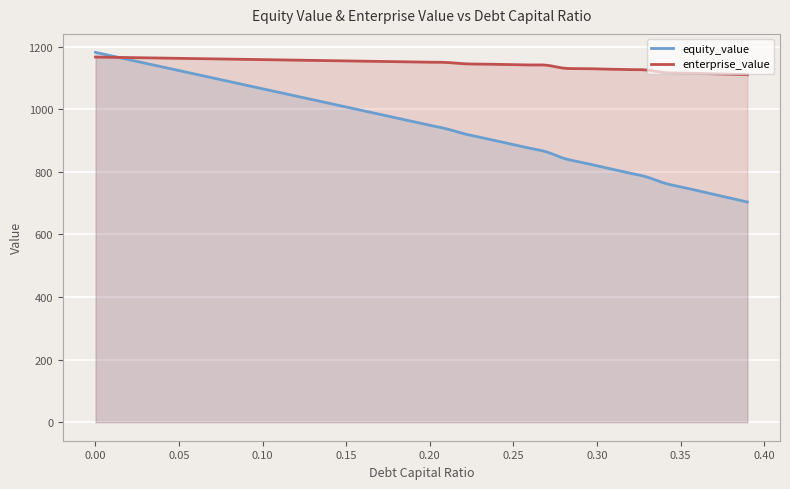

What is the maximum value for enterprise_value?

1166.6